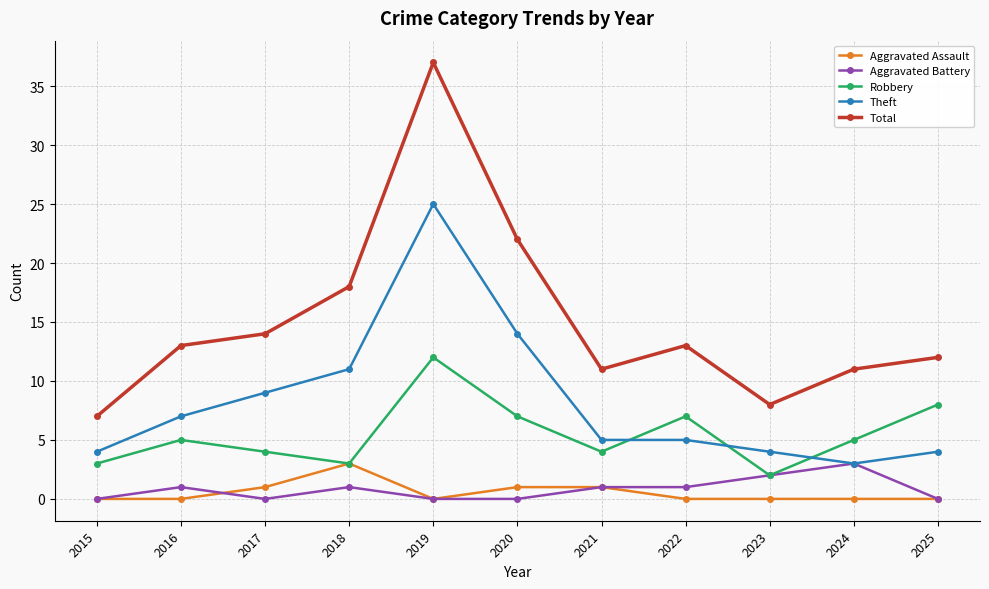

True or false: Total and Robbery cross at least once.

False